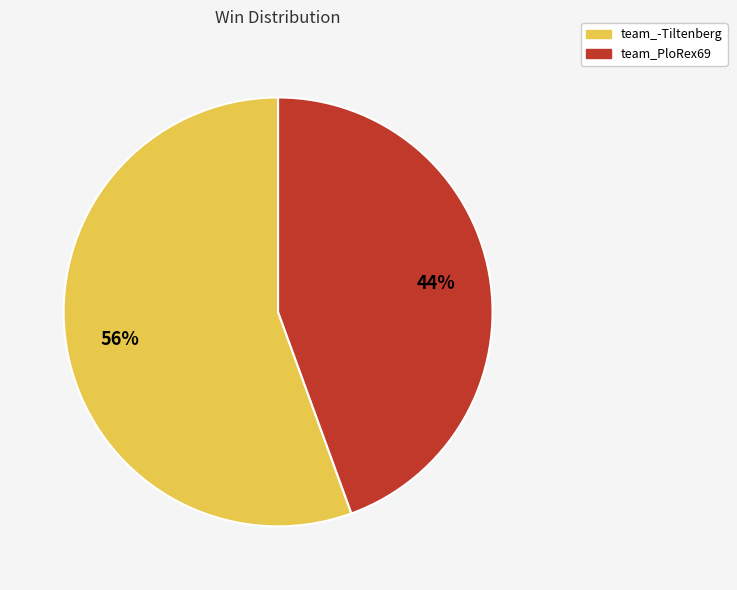

Is it true that team_PloRex69 is 44% of the pie?

True